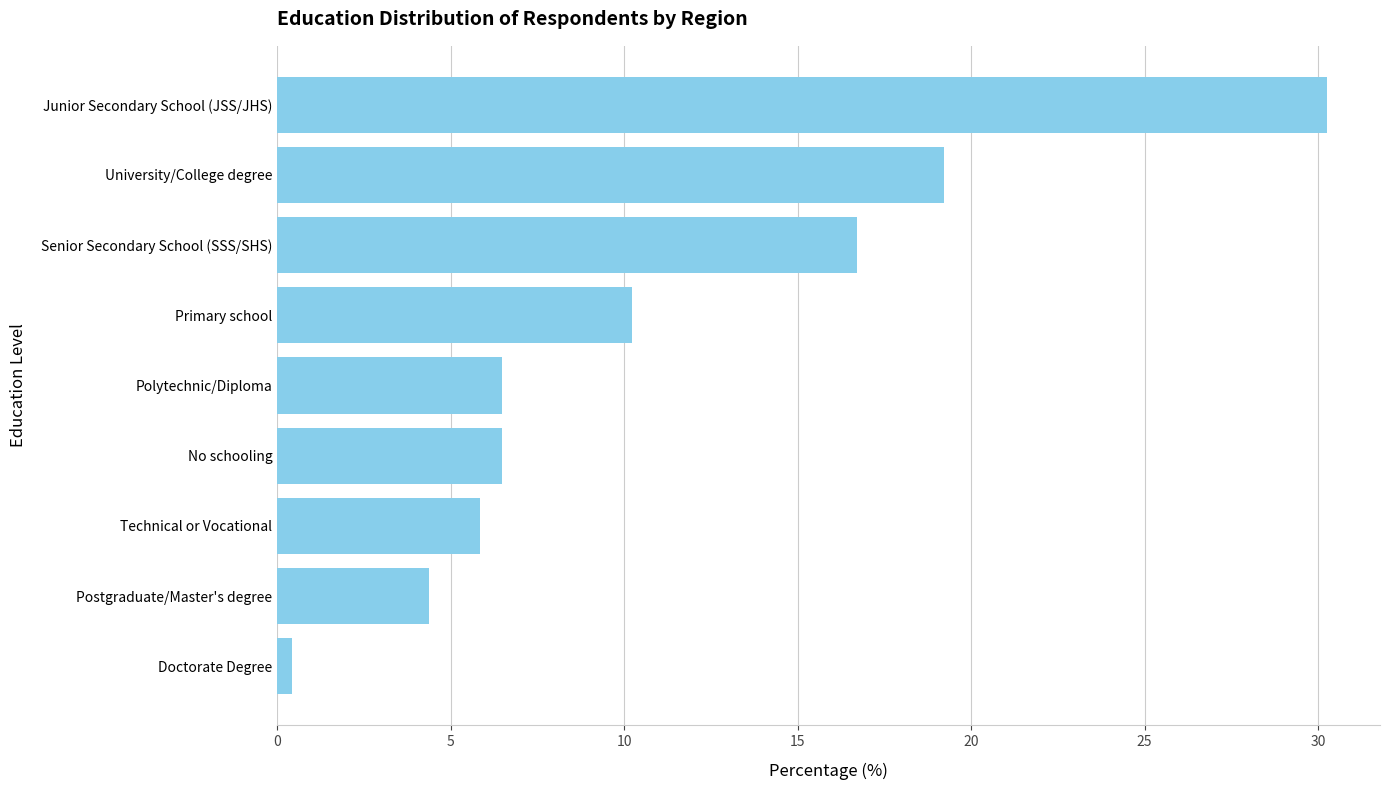

Does the chart contain stacked bars?

No